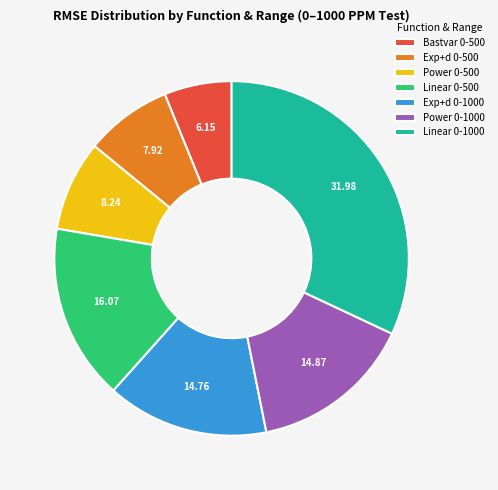

How many slices are in this pie chart?

7